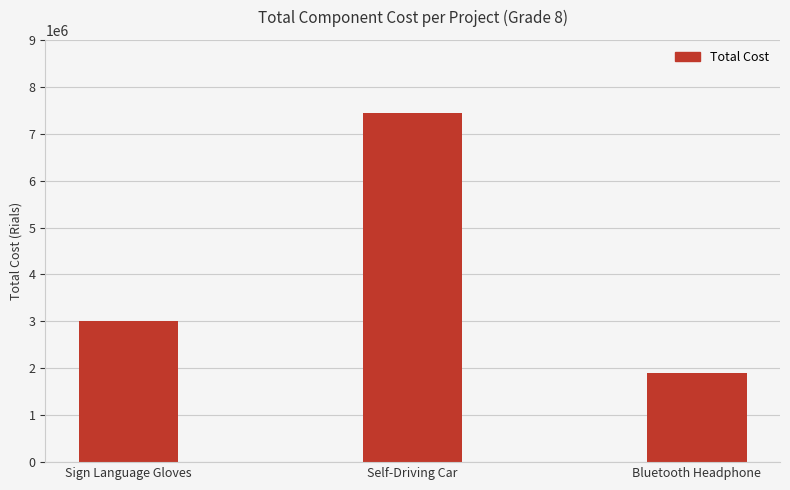

Count the values in the range 1902000 to 7450000.

3